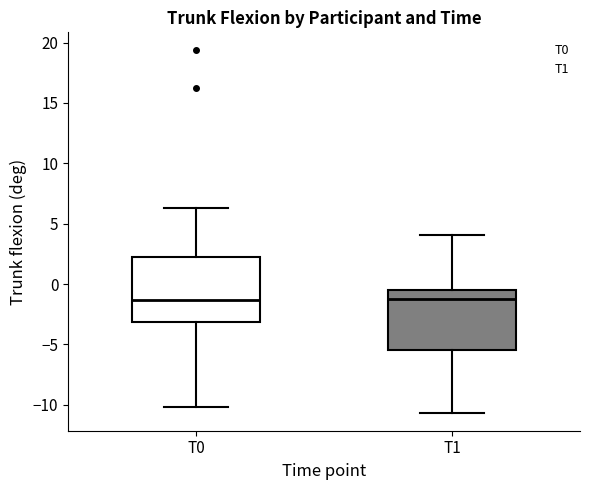

Reading left to right, read every box against the y-axis: the position of its median line, the range the box covers, and the ends of its whiskers. The values are not printed on the chart, so give them approximately, as read against the axis.

T0: median -1.5, box -3.0 to 2.0, whiskers -10.0 to 6.5
T1: median -1.0, box -5.5 to -0.5, whiskers -10.5 to 4.0